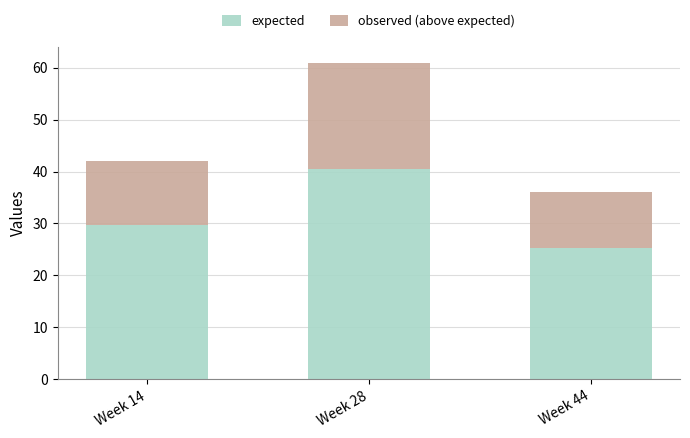

At which label does expected reach its minimum?

Week 44